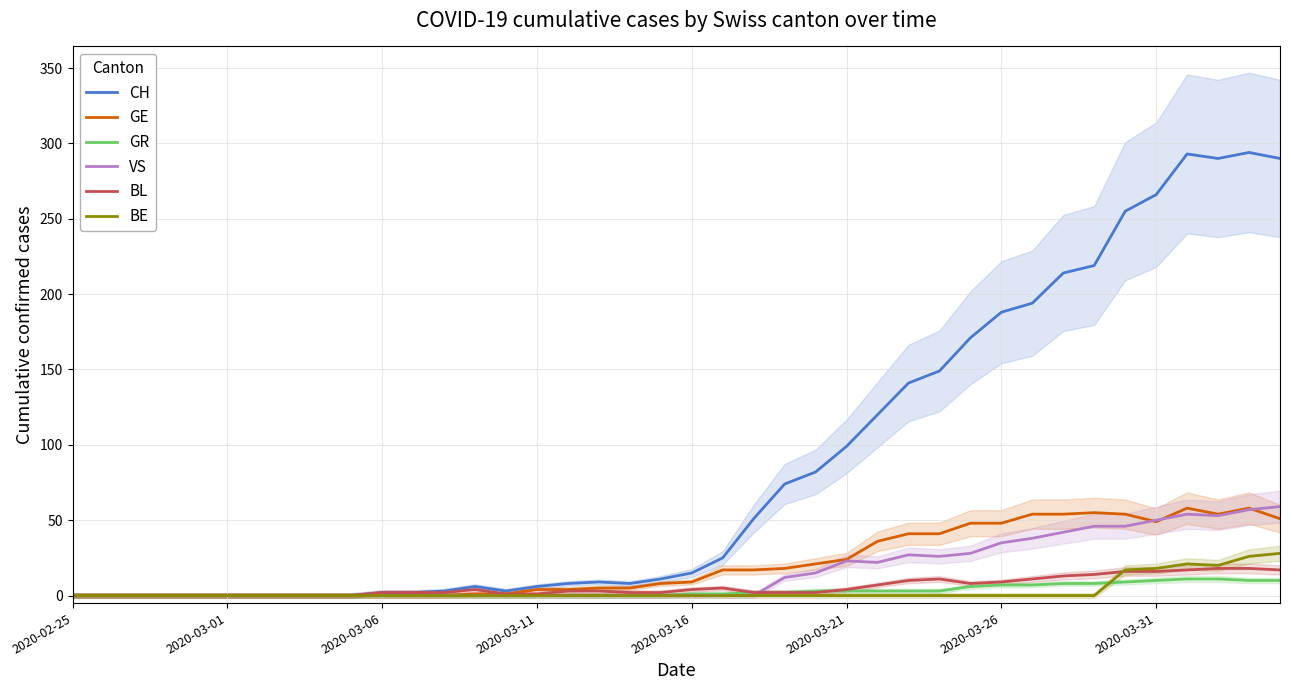

What is the highest value of the CH series?

294